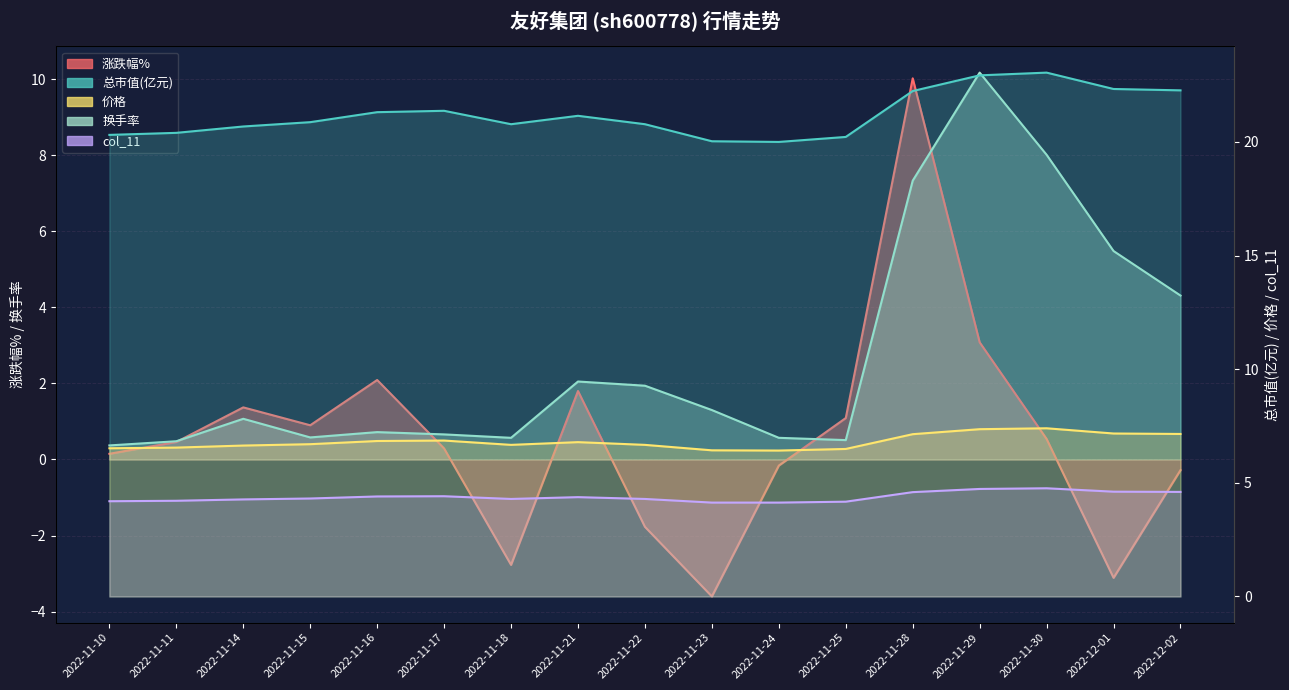

What is the sum of the 换手率 values at 2022-11-10 and 2022-11-17?

1.0